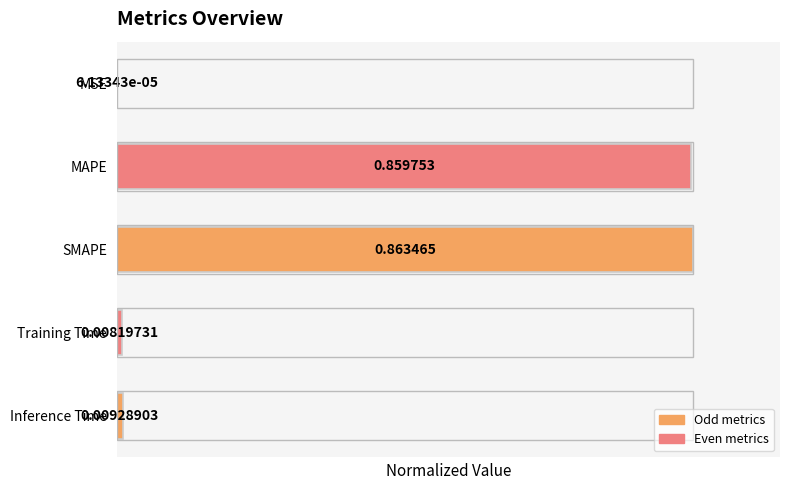

Between Training Time and MSE, which is larger?

Training Time